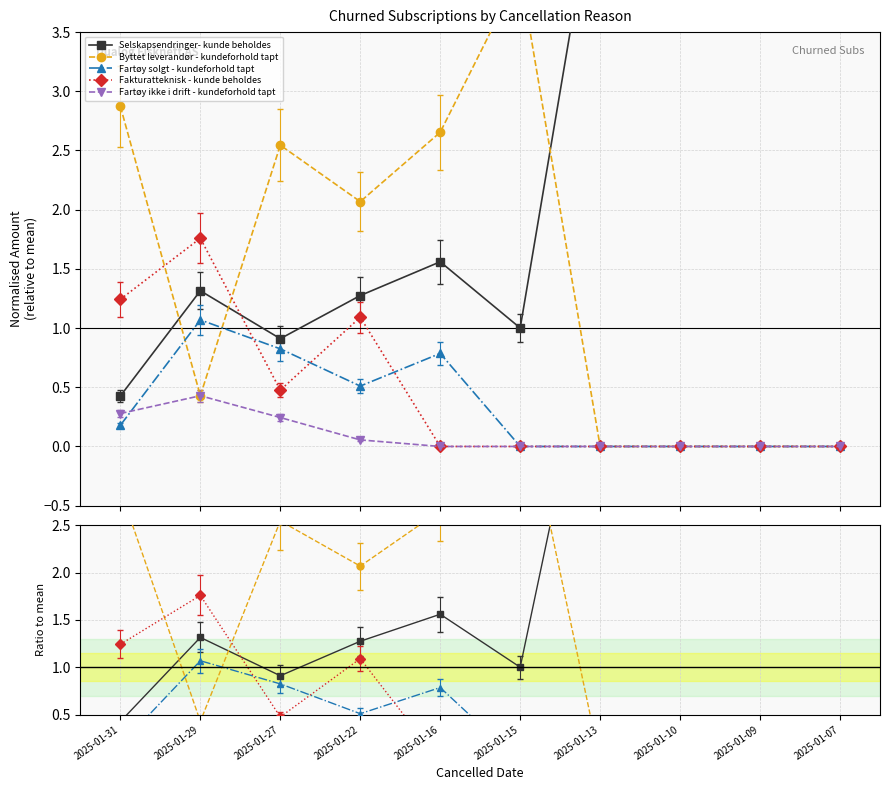

What is the difference between the maximum and second lowest values in the Fartøy solgt - kundeforhold tapt series?

1.1